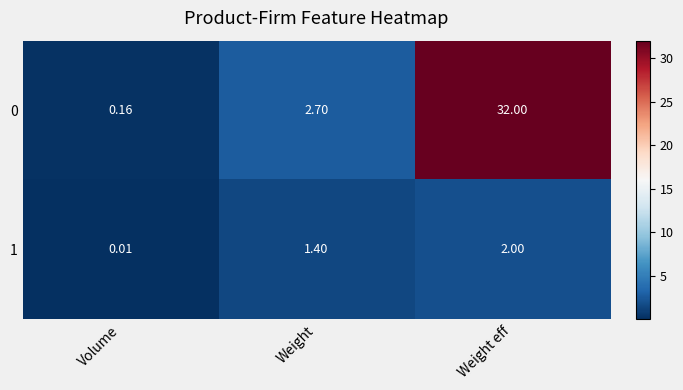

At which category is the sum across all series the highest?

Weight eff